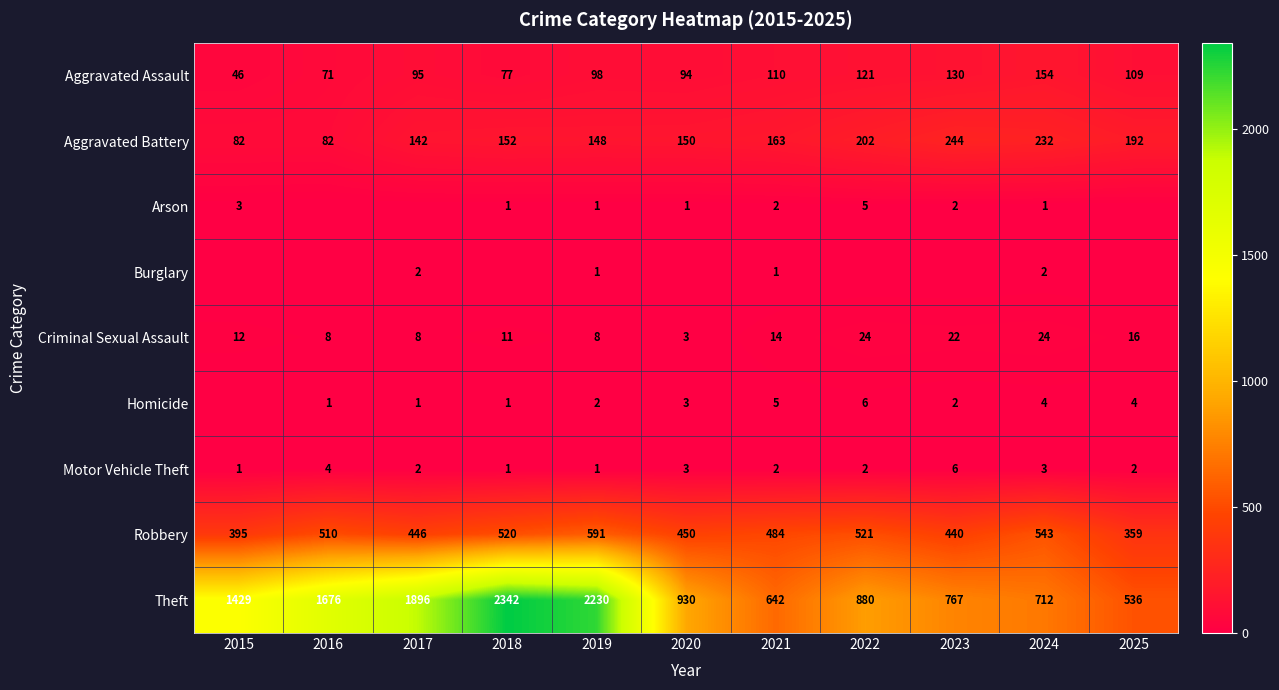

What is the average value of the Robbery series?

478